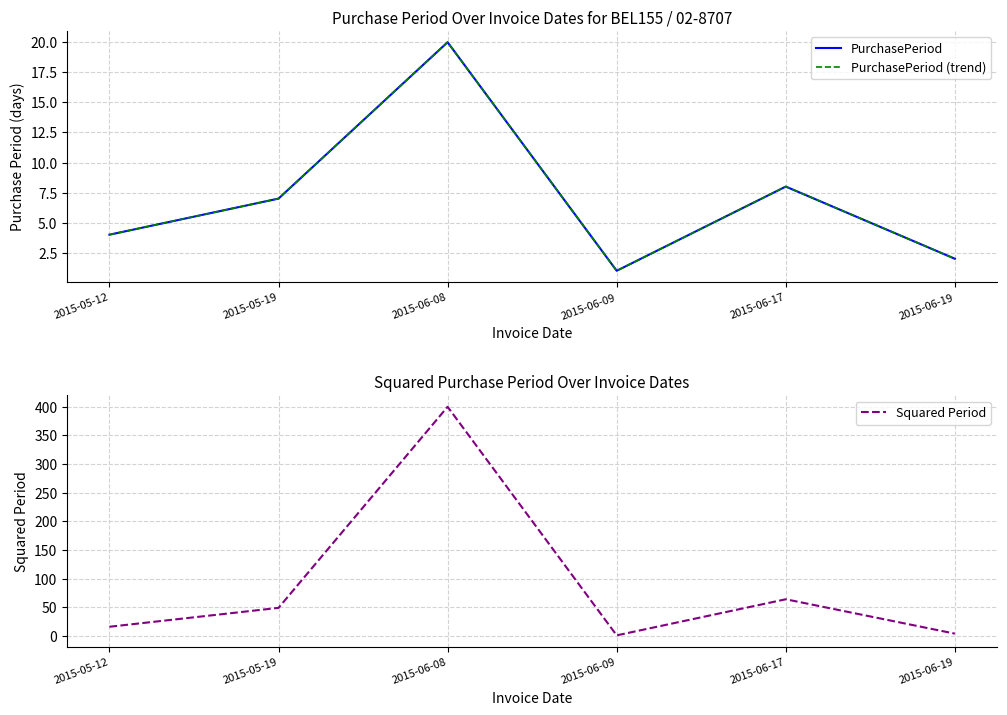

How many data points in PurchasePeriod are less than 7?

3